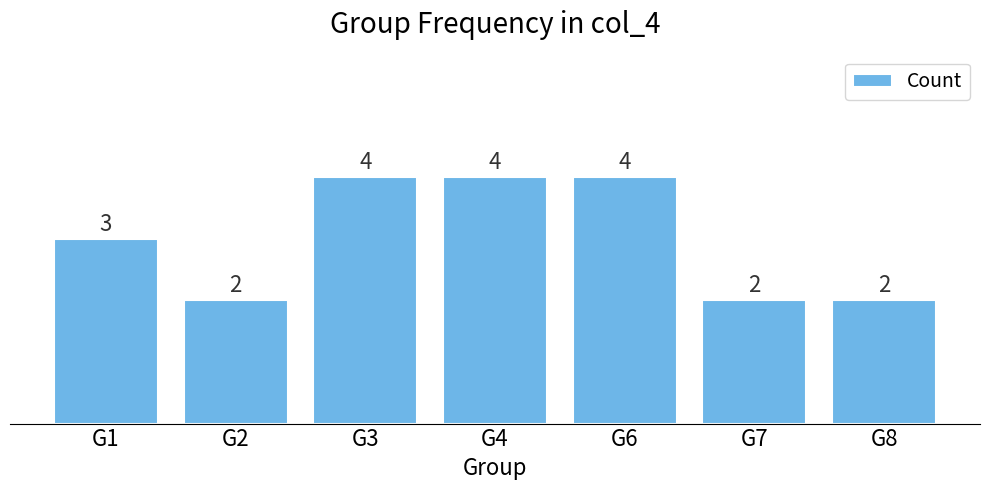

Is it true that the value at G3 is 4?

True